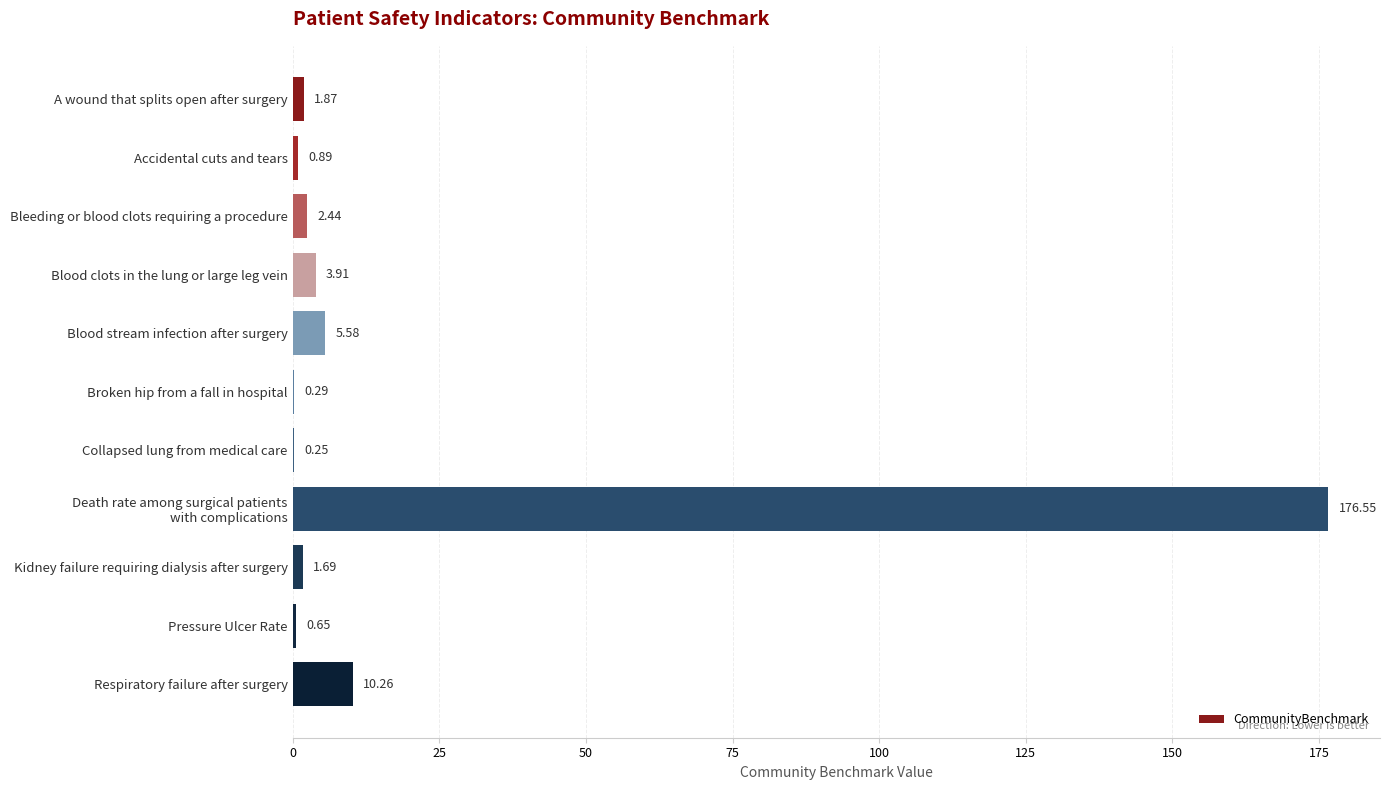

Between Blood stream infection after surgery and Blood clots in the lung or large leg vein, which is larger?

Blood stream infection after surgery